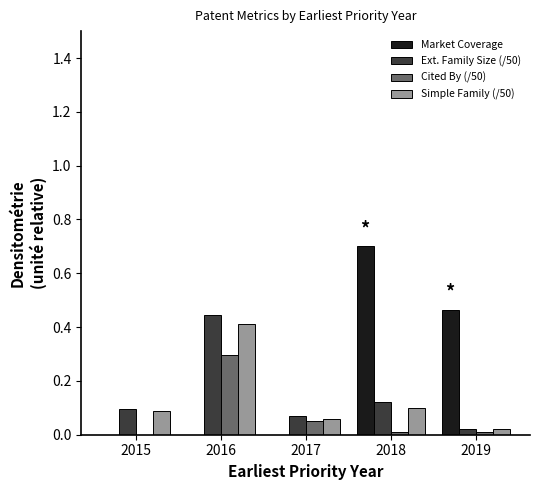

True or false: Cited By (/50) has a value of 0.1 at 2017.

True